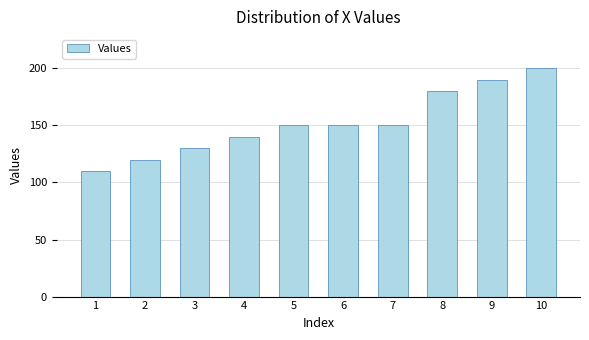

The chart shows a value of 78 at 2. True or false?

False